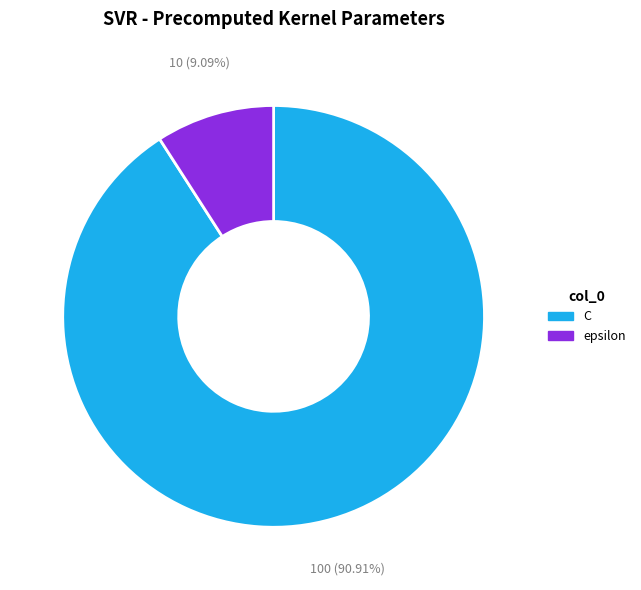

Which category has the biggest portion of the pie?

C